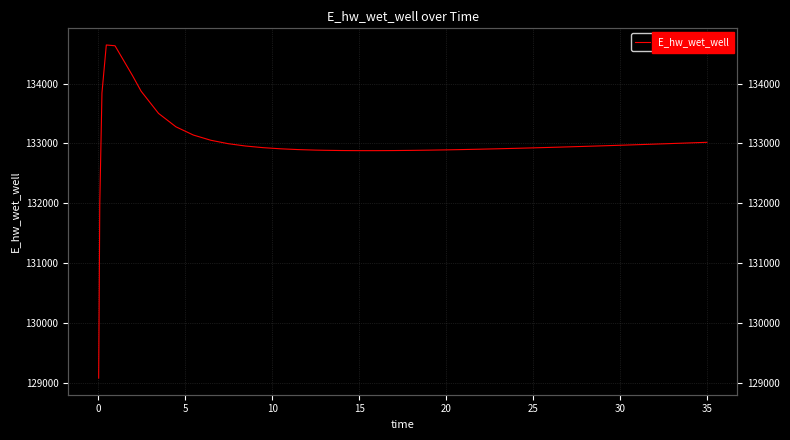

Is it true that the value at 13 is 175287.3?

False